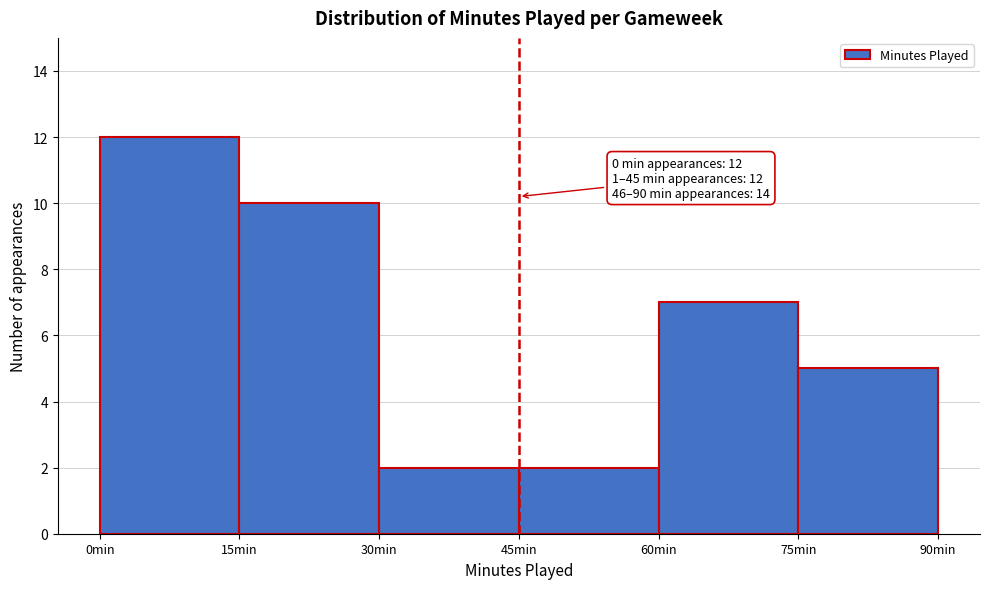

Over which range of the x-axis is the bar tallest?

0 to 15